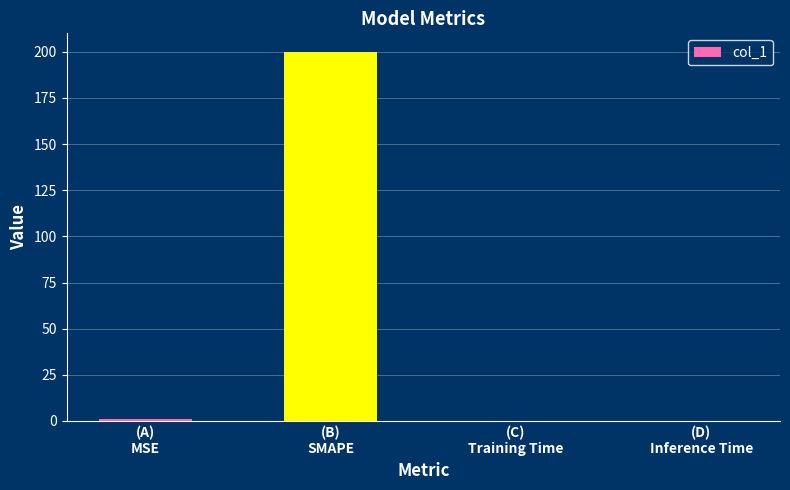

What is the sum of all values?

200.8